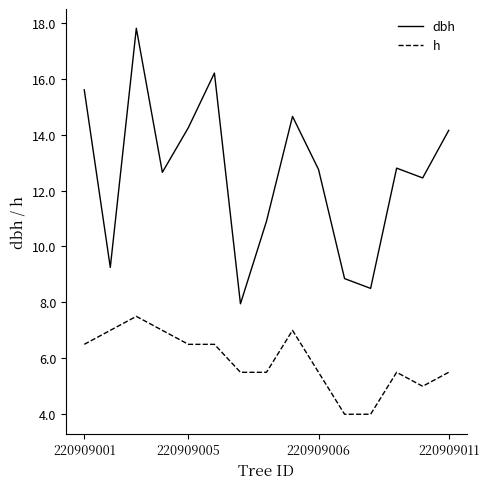

Rank the series by their maximum value, from lowest to highest.

h, dbh